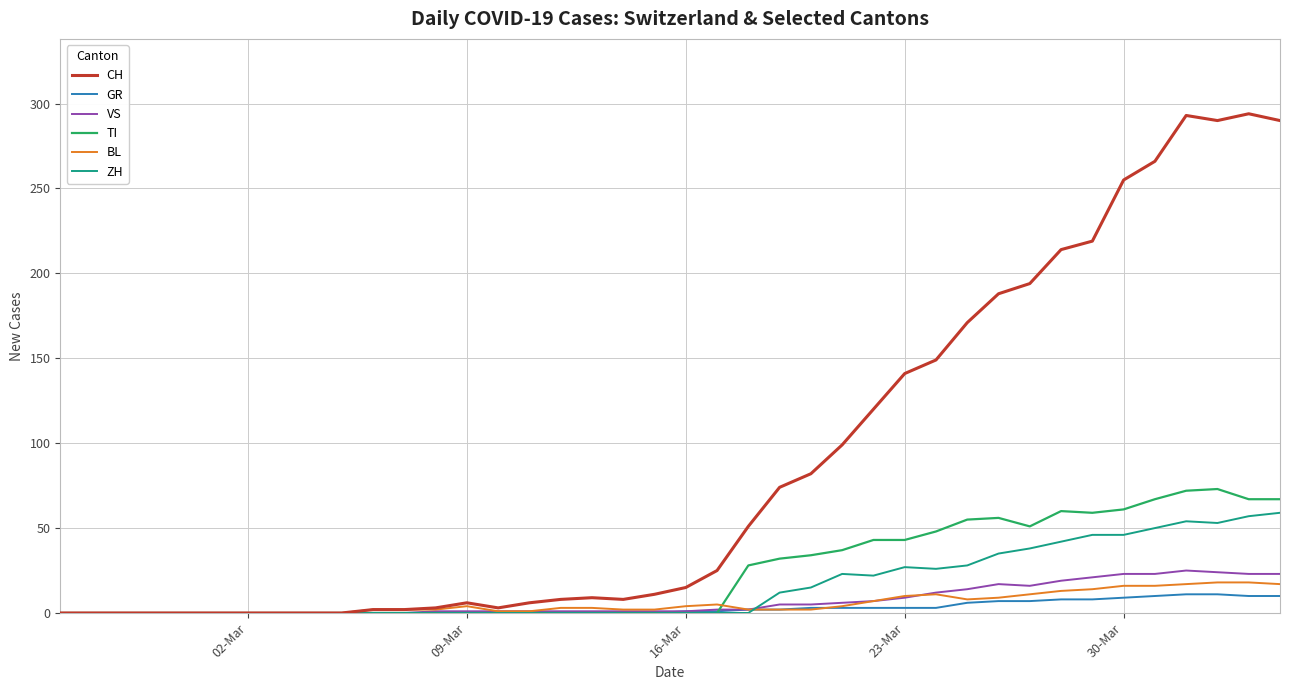

What is the maximum value shown in the chart?

294